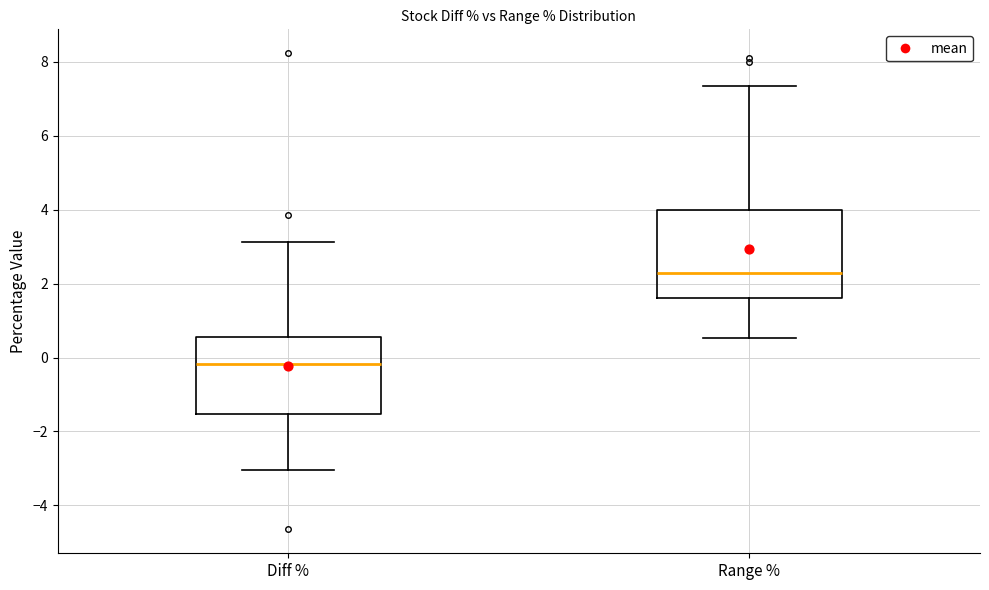

Where is the lower edge of the box for Diff % on the y-axis? The values are not printed on the chart, so give them approximately, as read against the axis.

-1.6